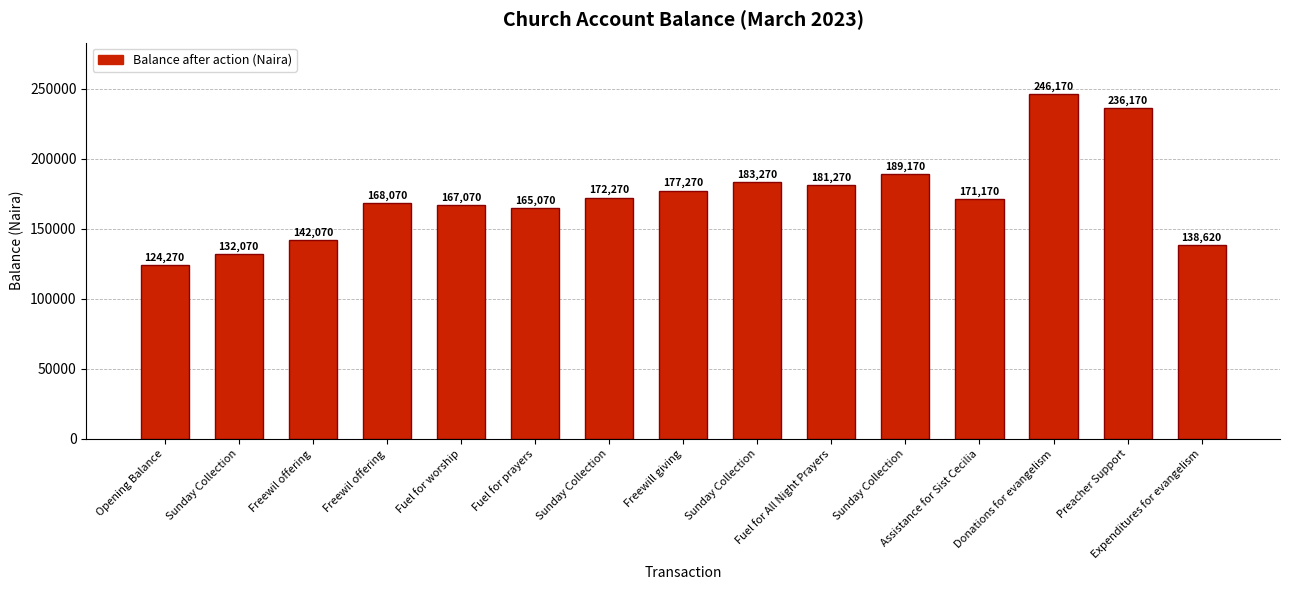

Rank the categories by value from lowest to highest.

Opening Balance, Sunday Collection, Expenditures for evangelism, Freewil offering, Fuel for prayers, Fuel for worship, Freewil offering, Assistance for Sist Cecilia, Sunday Collection, Freewill giving, Fuel for All Night Prayers, Sunday Collection, Sunday Collection, Preacher Support, Donations for evangelism